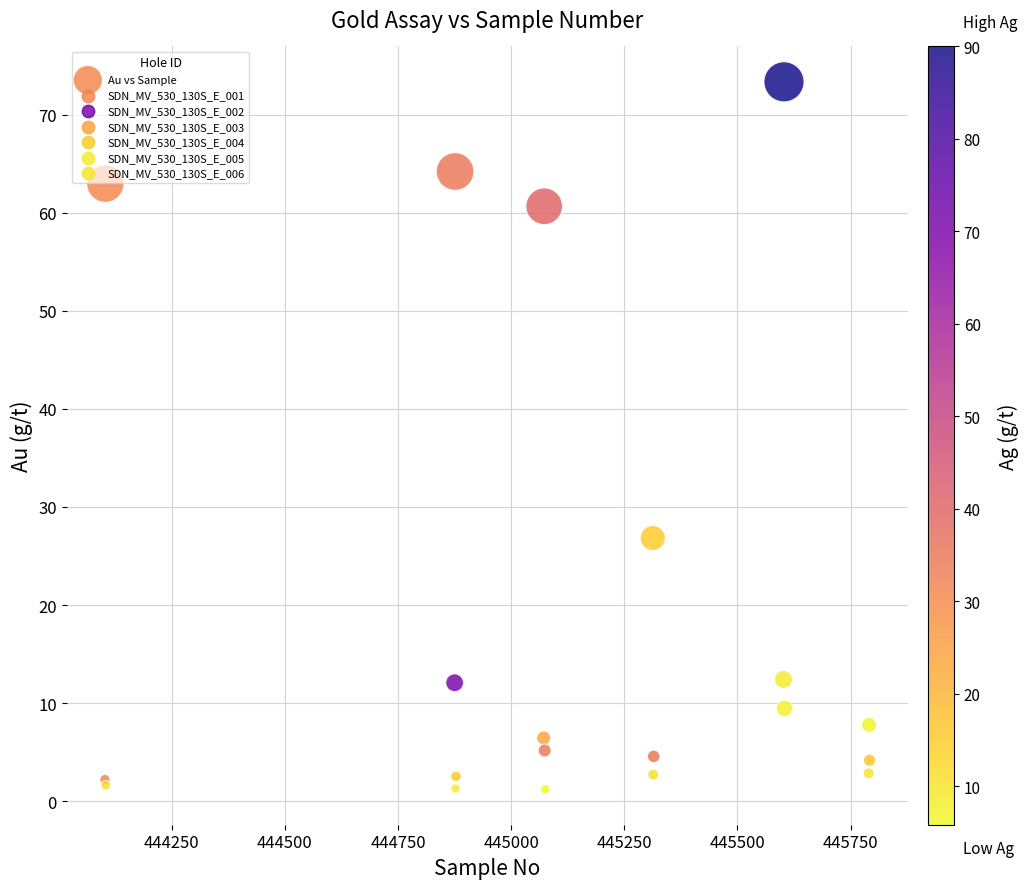

What Y value in the scatter plot is closest to 37?

26.8